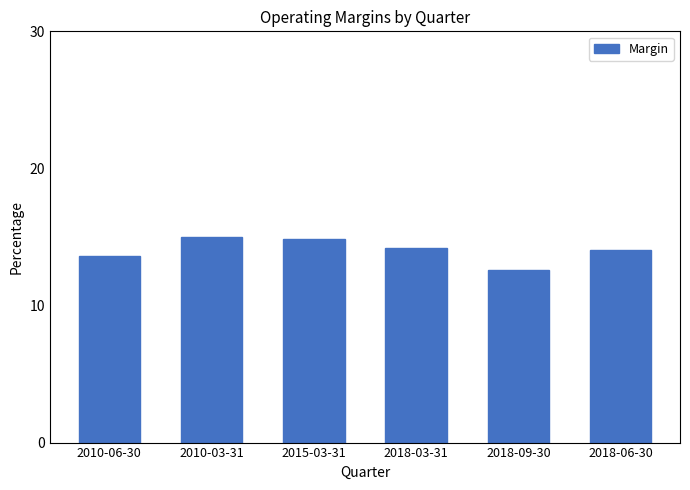

What is the difference between the maximum and minimum values?

2.4